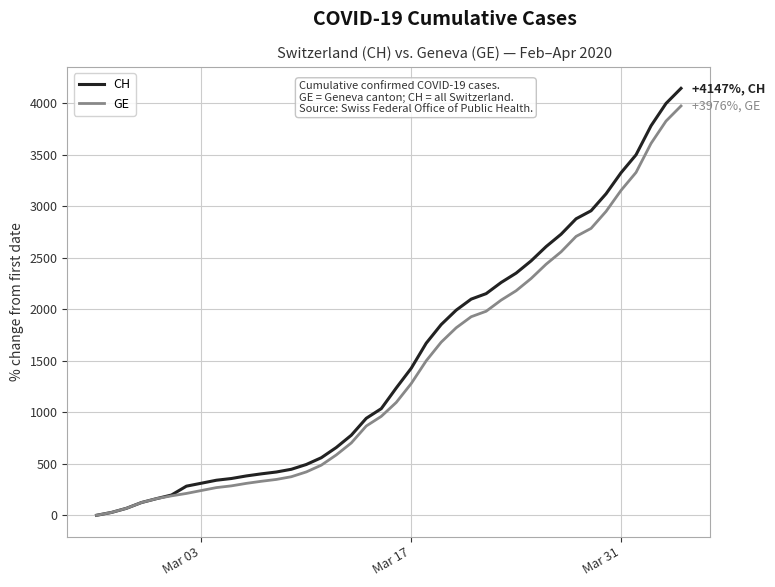

Which series has the largest range (max minus min)?

CH